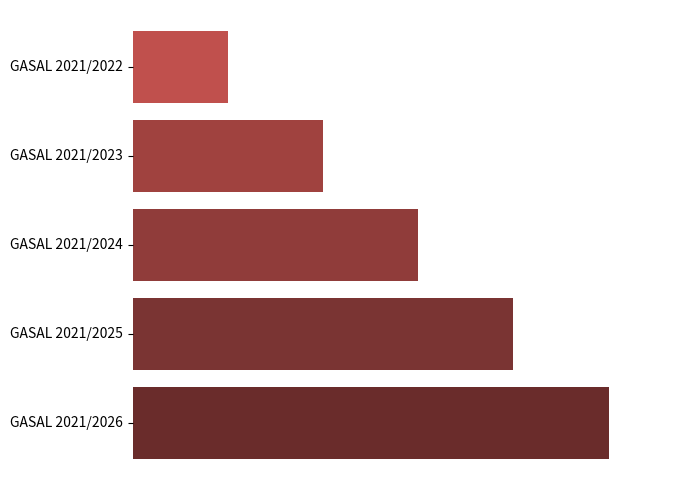

Does the chart contain any negative values?

No